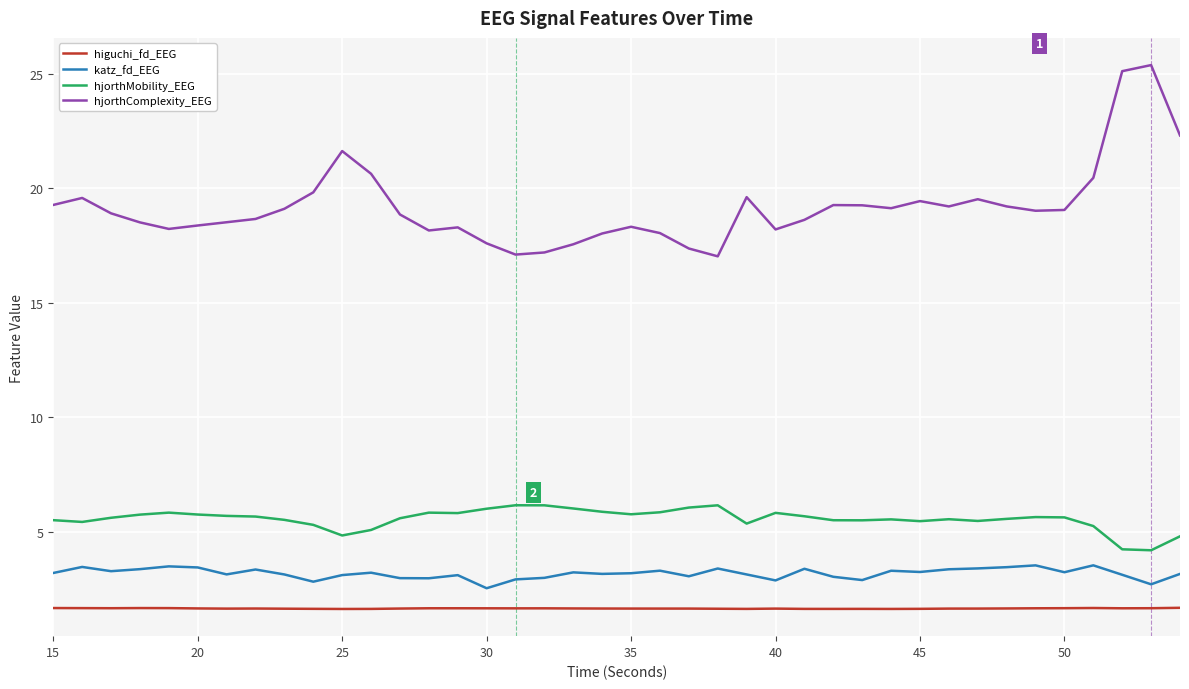

Which series has the largest range (max minus min)?

hjorthComplexity_EEG